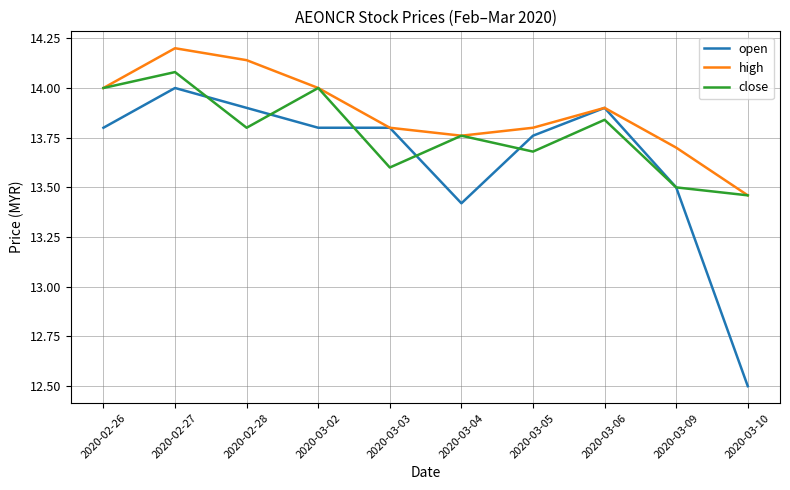

The close series shows 13.8 at 2020-02-28. True or false?

True